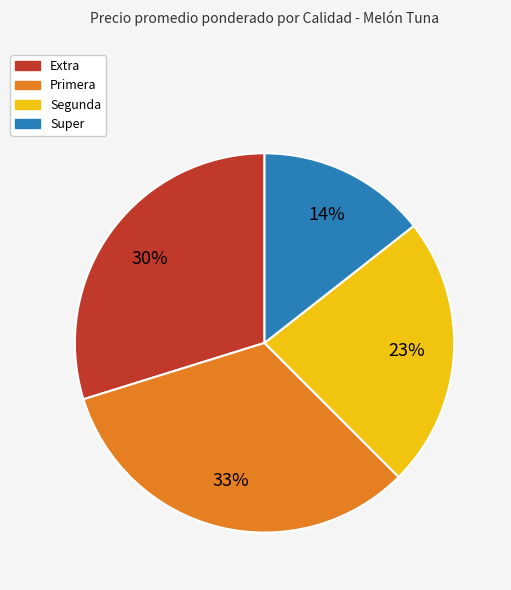

How many segments does this pie chart have?

4